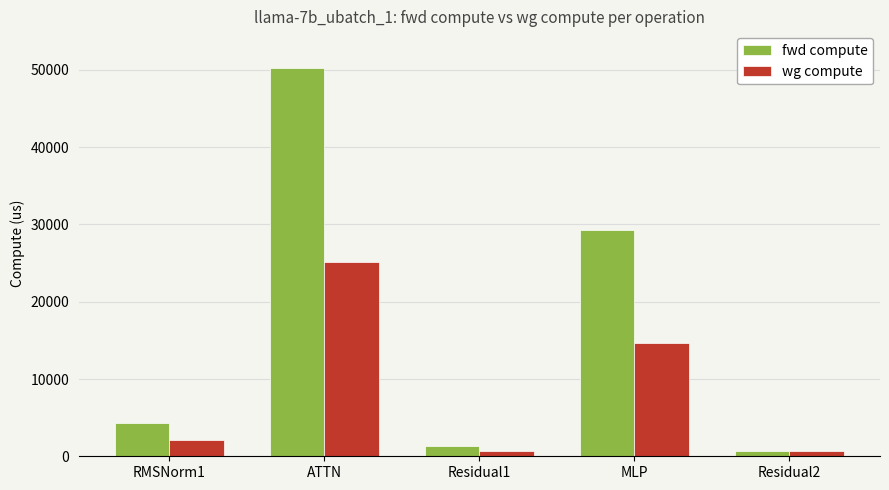

Which category has the highest value in the wg compute series?

ATTN